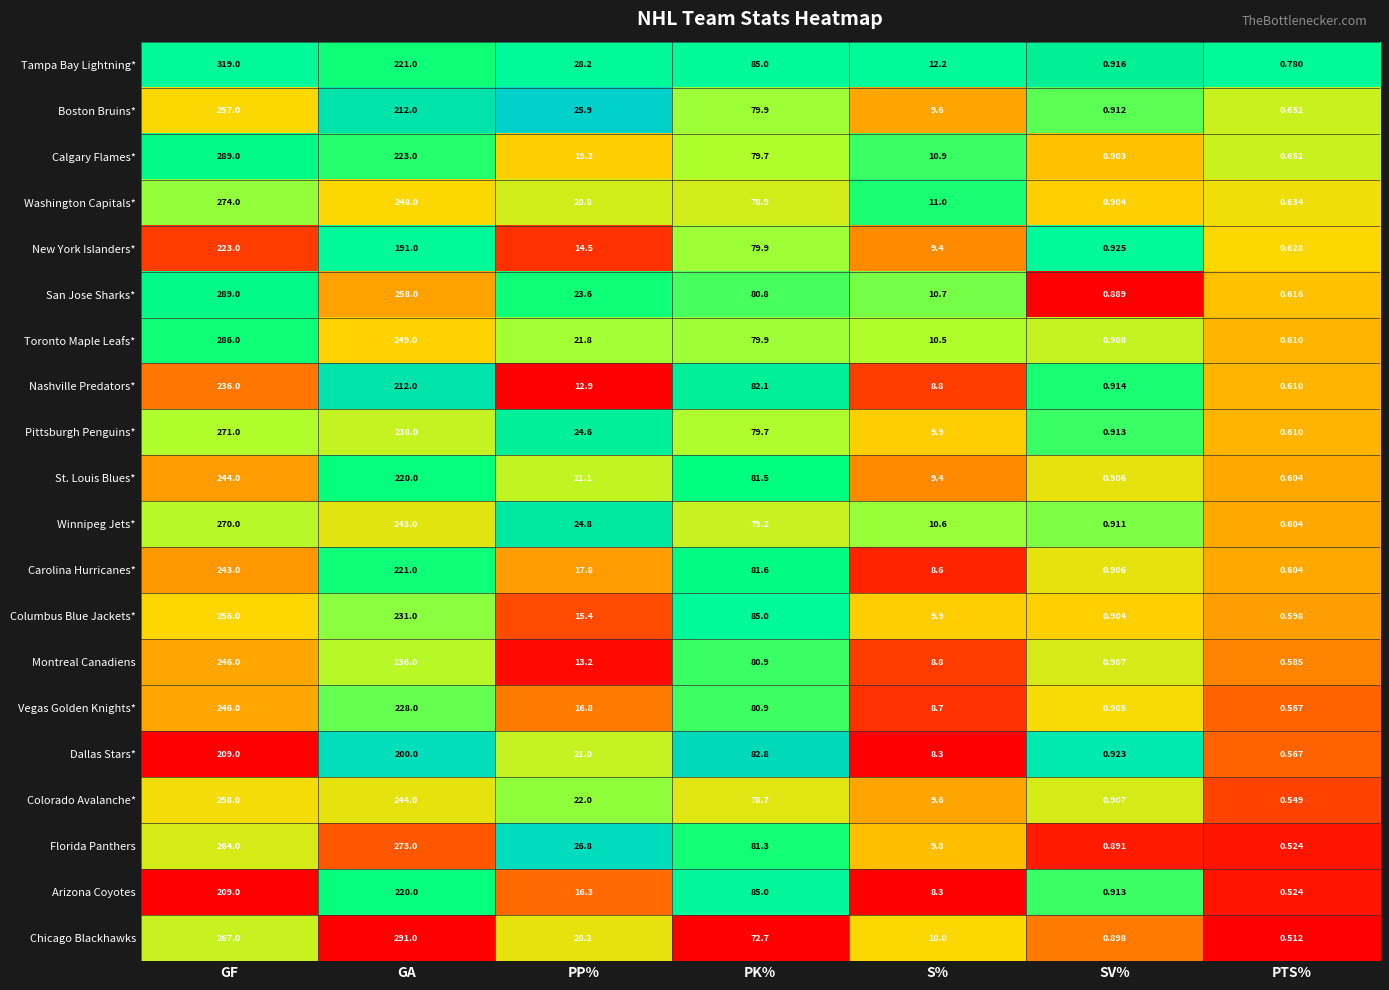

What is the difference between the highest and lowest values at S%?

3.9